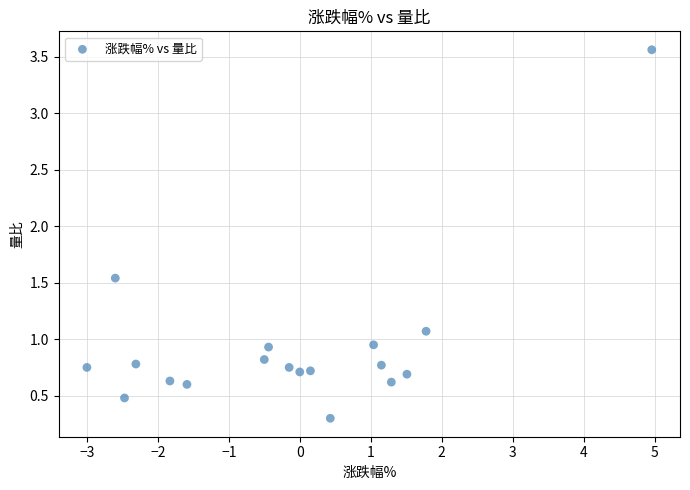

What is the range of Y values (max minus min)?

3.3